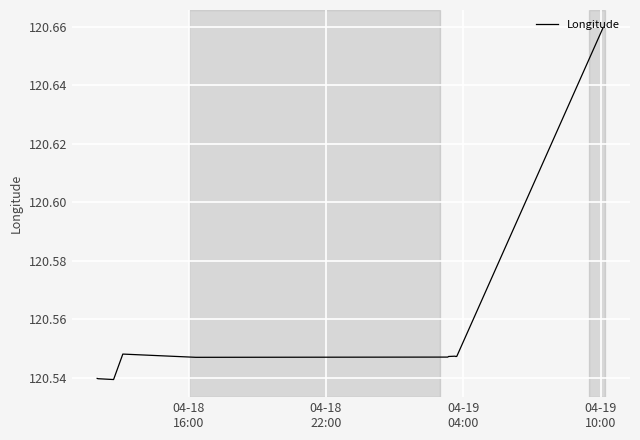

Does the chart display data point markers on the line(s)?

No